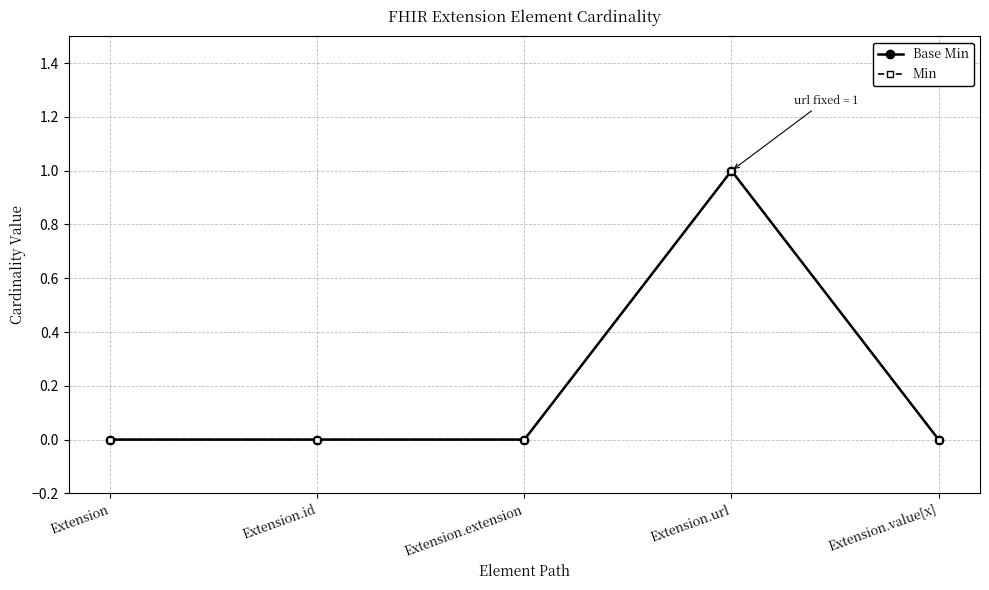

Does the chart have visible grid lines?

Yes